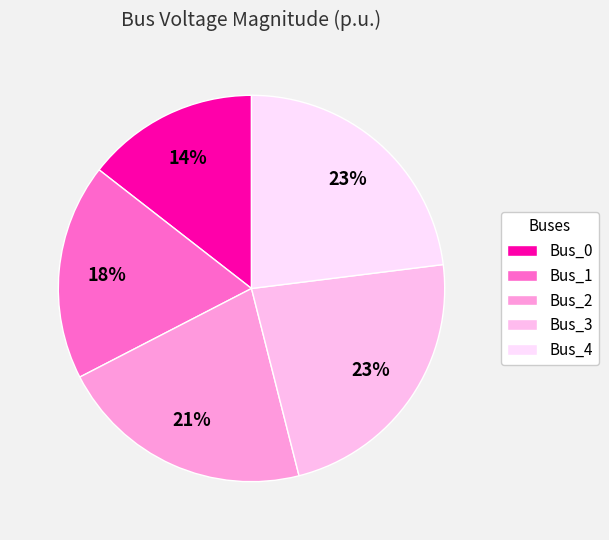

Combined, do Bus_1 and Bus_3 account for over 50%?

No